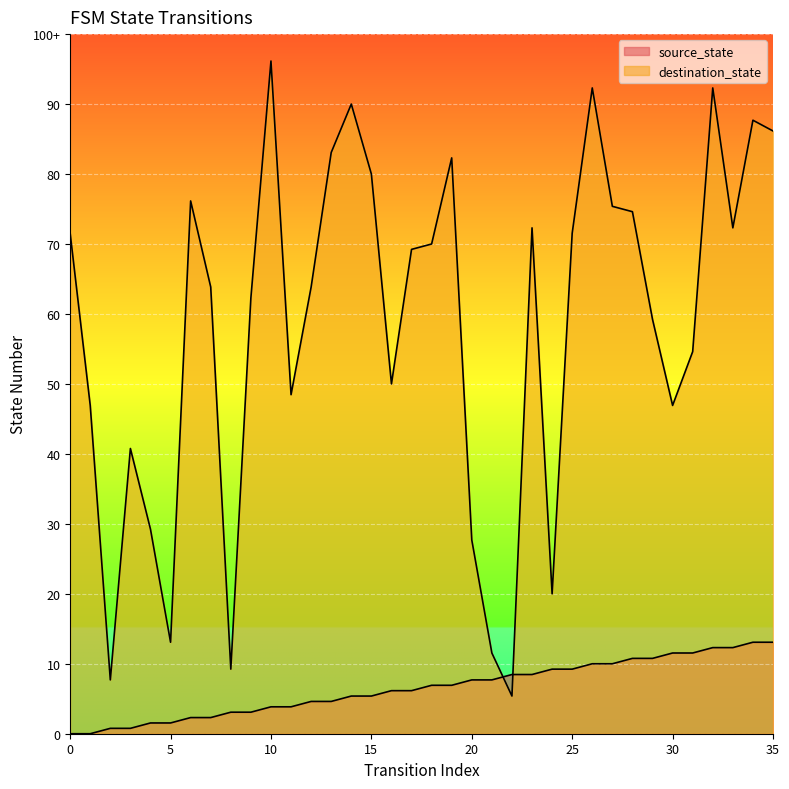

At which label is destination_state closest to 66?

16